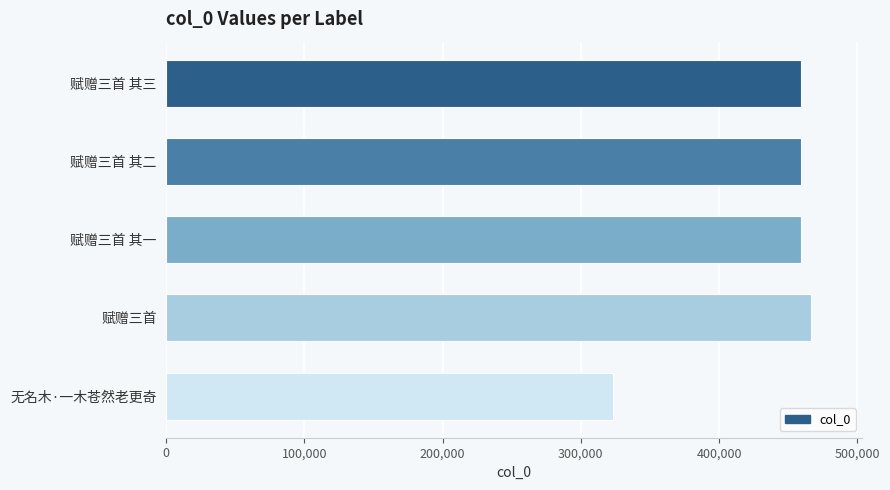

What is the difference between the maximum and second lowest values?

6707